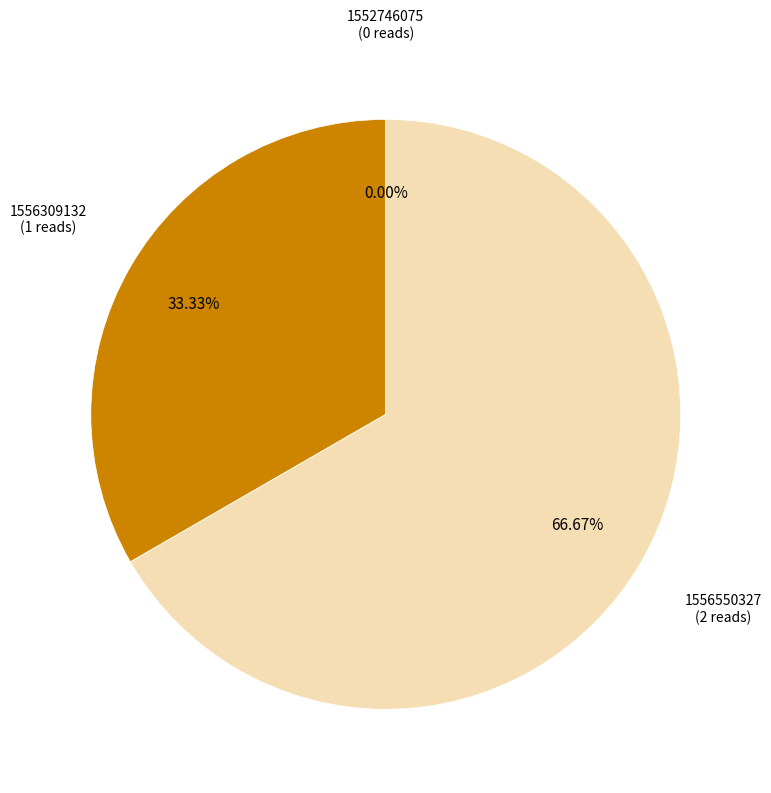

Is there a majority slice in this chart?

Yes